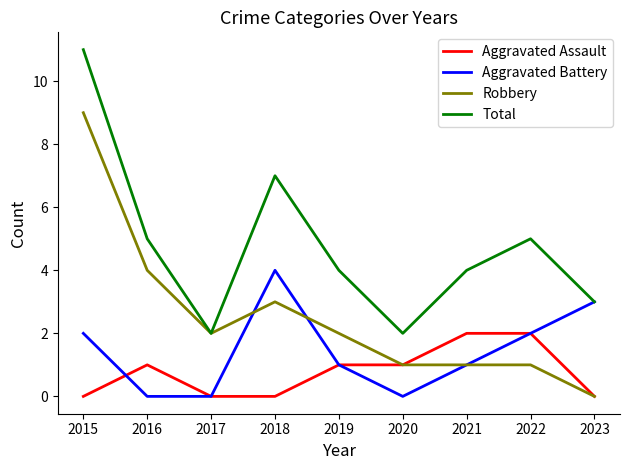

At which label does Robbery first exceed 2?

2015